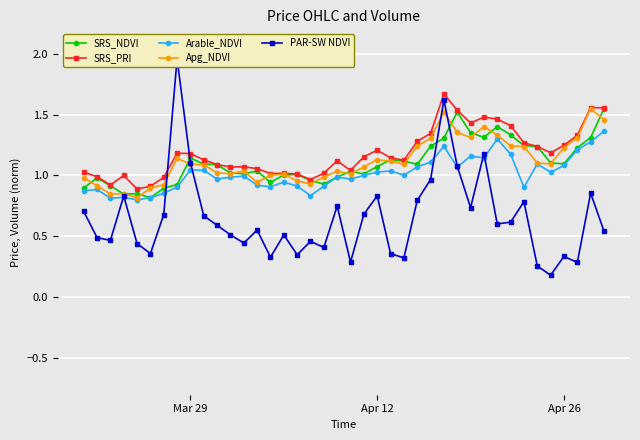

True or false: SRS_NDVI has more than 1 points higher than both neighbors.

True